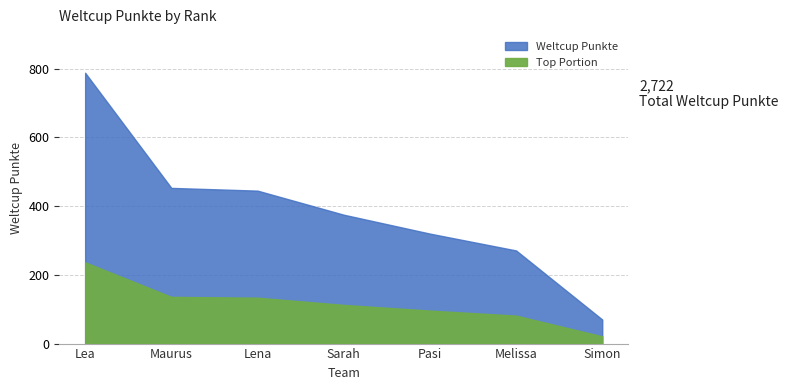

What is the maximum value shown in the chart?

788